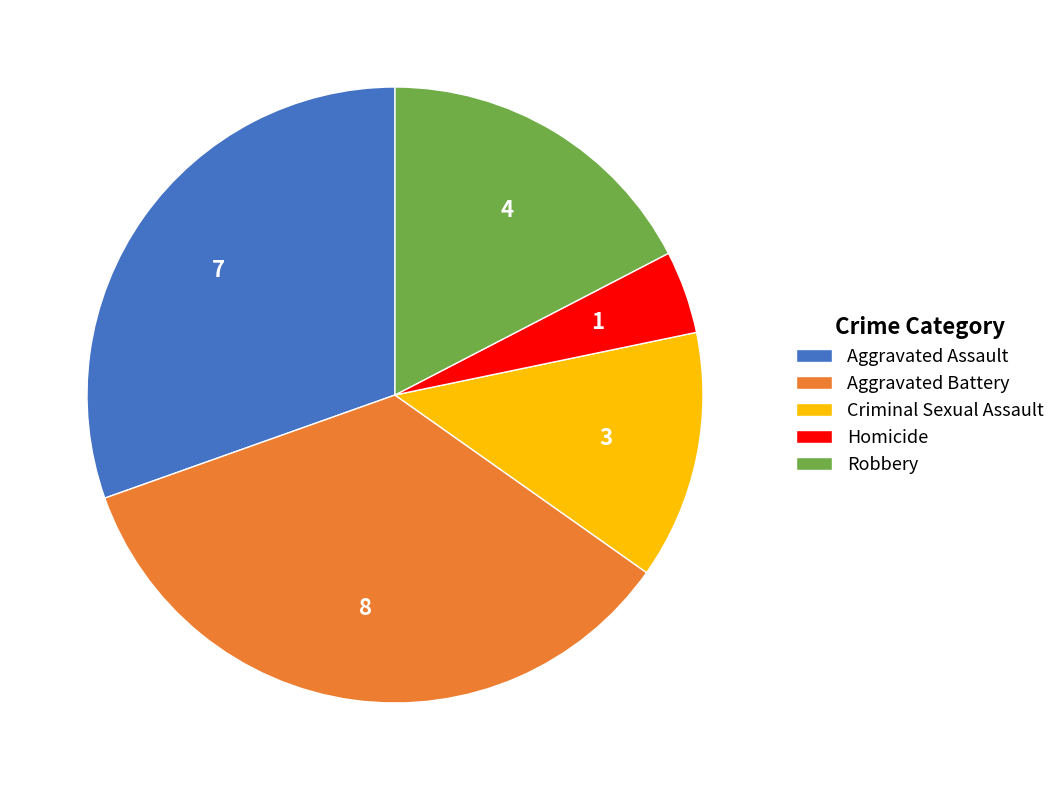

Which category has the smallest portion of the pie?

Homicide